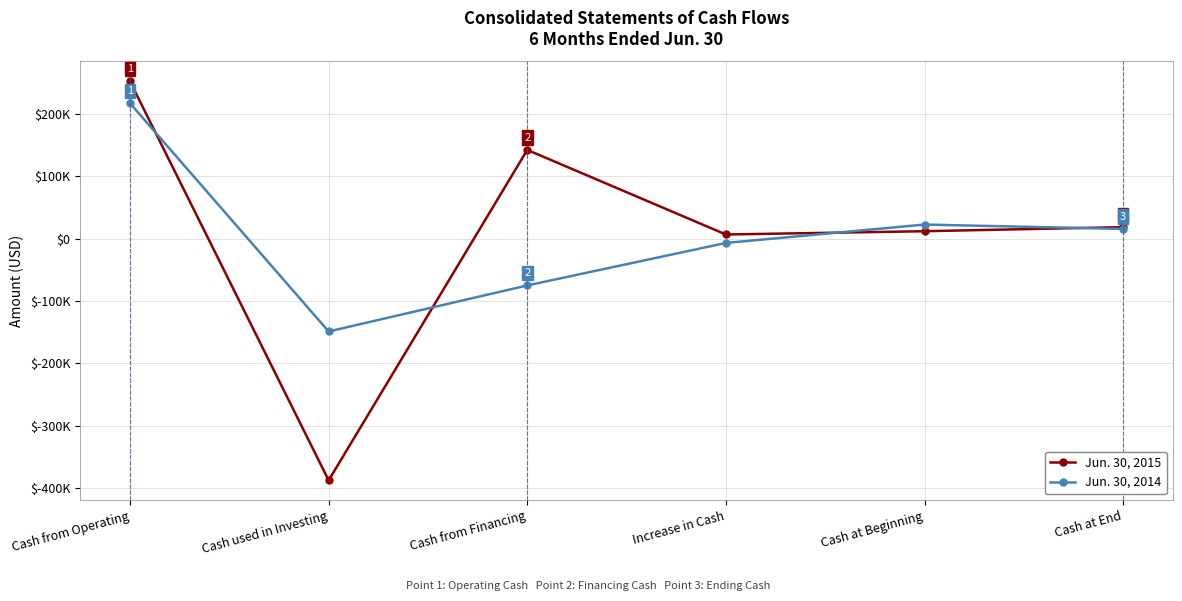

What are all the series names shown in the legend?

Jun. 30, 2015, Jun. 30, 2014